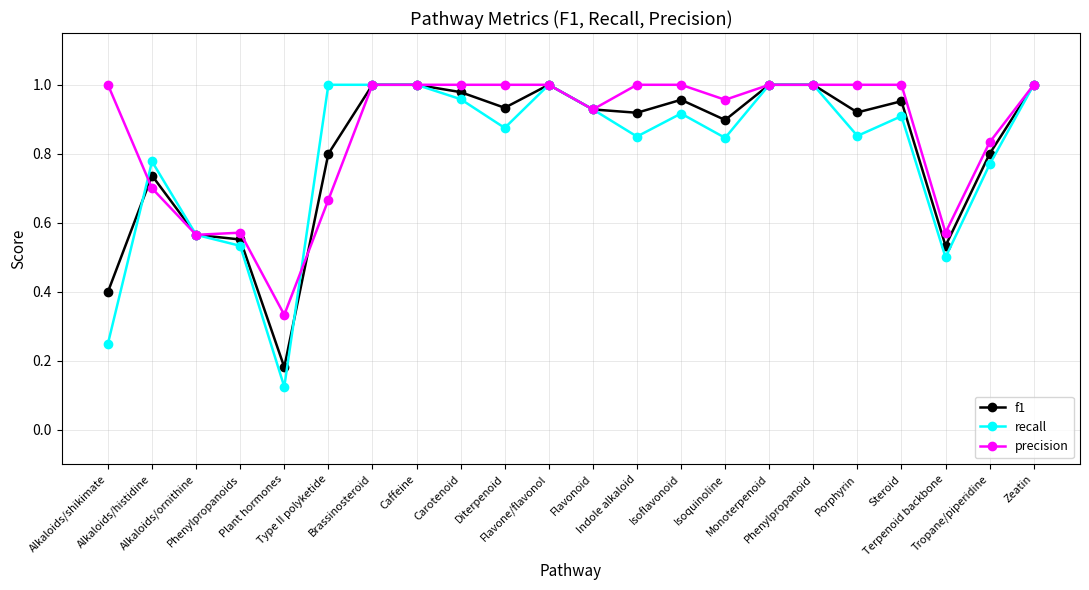

True or false: precision has more than 0 interior local peaks.

True